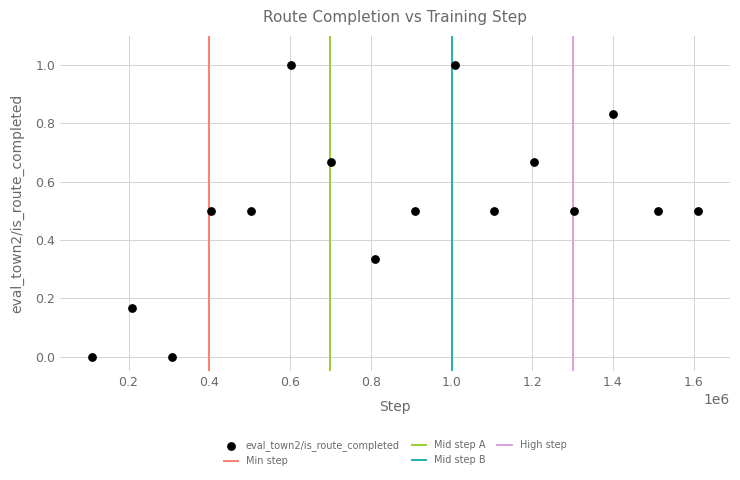

What is the range of Y values (max minus min)?

1.0